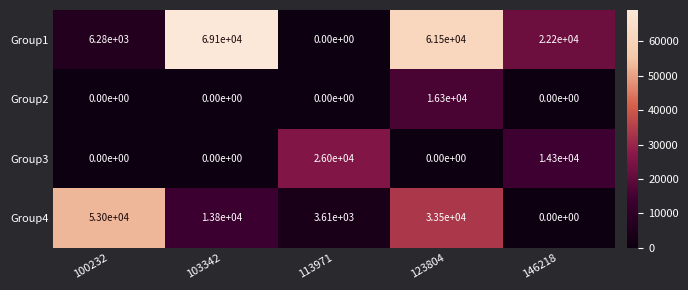

Rank the categories by Group4 value from highest to lowest.

100232, 123804, 103342, 113971, 146218